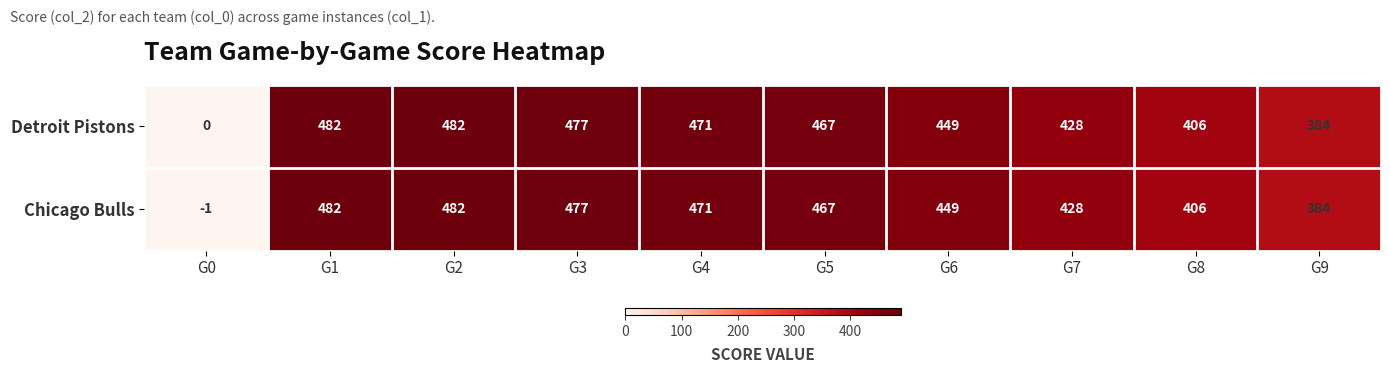

Reading right to left, extract all data points from this chart.

Detroit Pistons: G9=384	G8=406	G7=428	G6=449	G5=467	G4=471	G3=477	G2=482	G1=482	G0=0
Chicago Bulls: G9=384	G8=406	G7=428	G6=449	G5=467	G4=471	G3=477	G2=482	G1=482	G0=-1